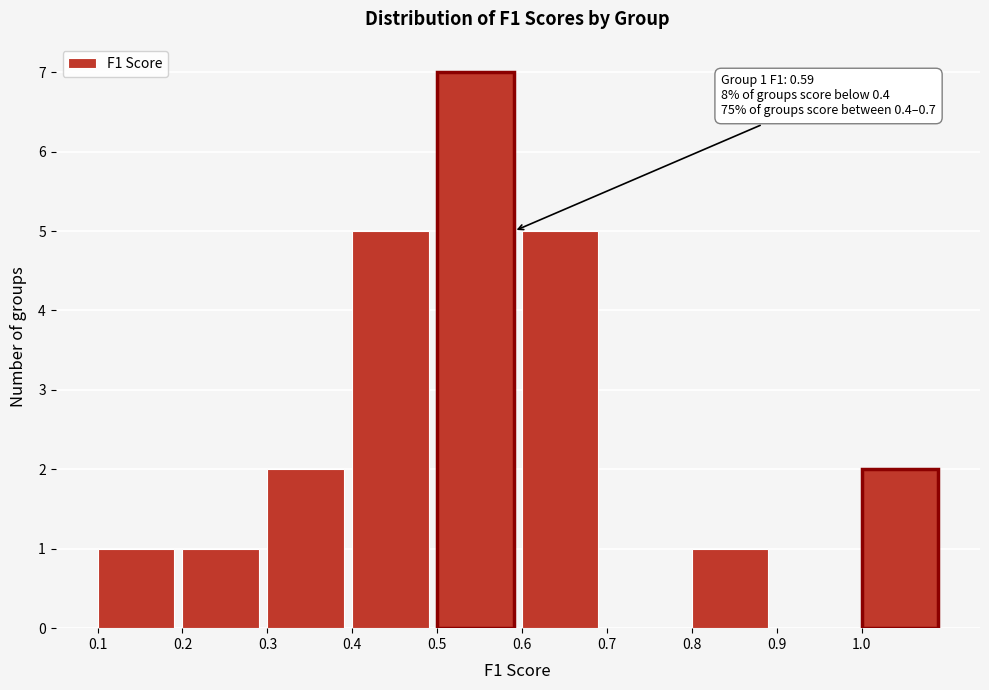

Reading left to right, extract all data points from this chart.

0.1=1	0.2=1	0.3=2	0.4=5	0.5=7	0.6=5	0.7=0	0.8=1	0.9=0	1.0=2